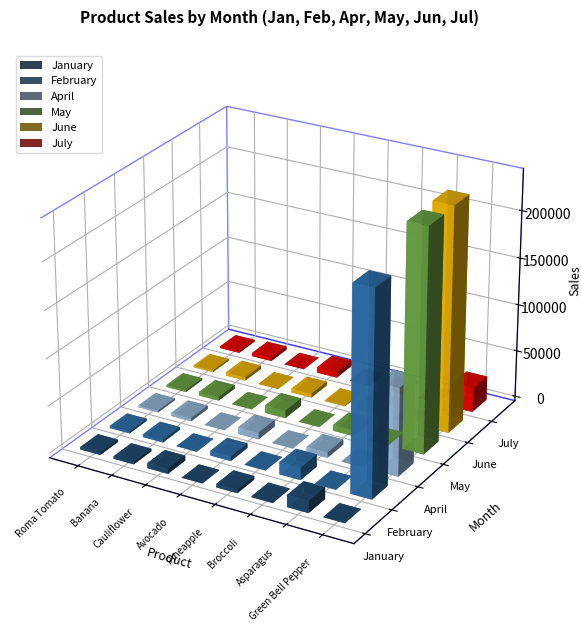

What is the spread (max minus min) of values at Cauliflower?

5332.0